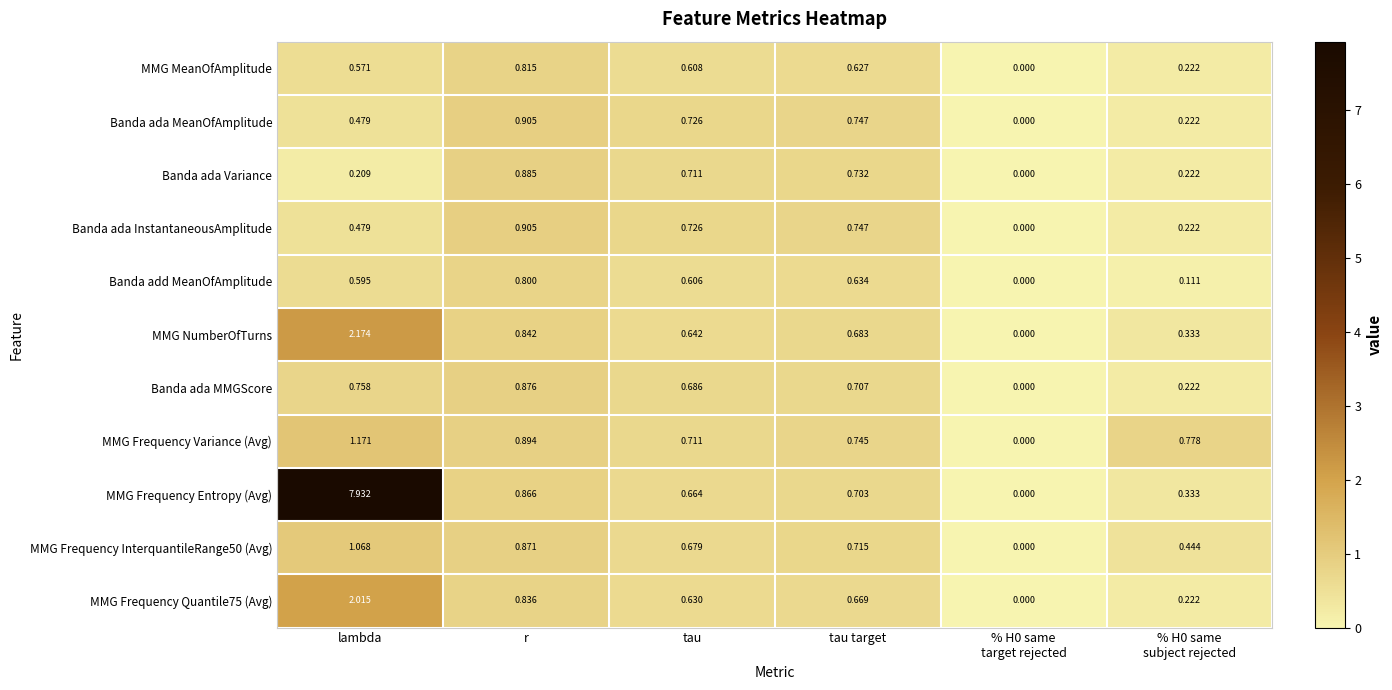

At which label is MMG NumberOfTurns closest to 1?

r